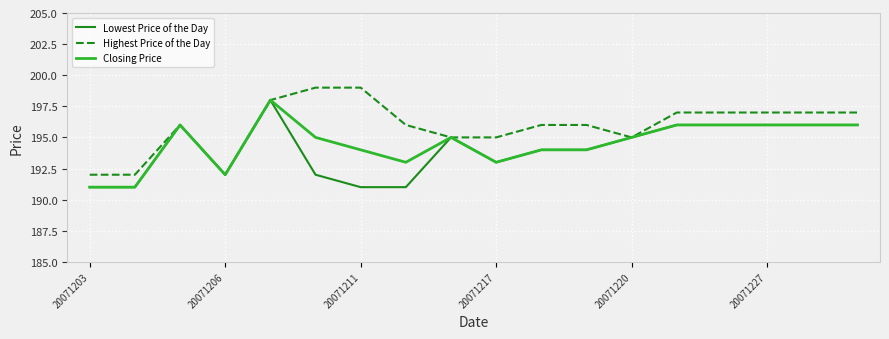

What is the highest value of the Lowest Price of the Day series?

198